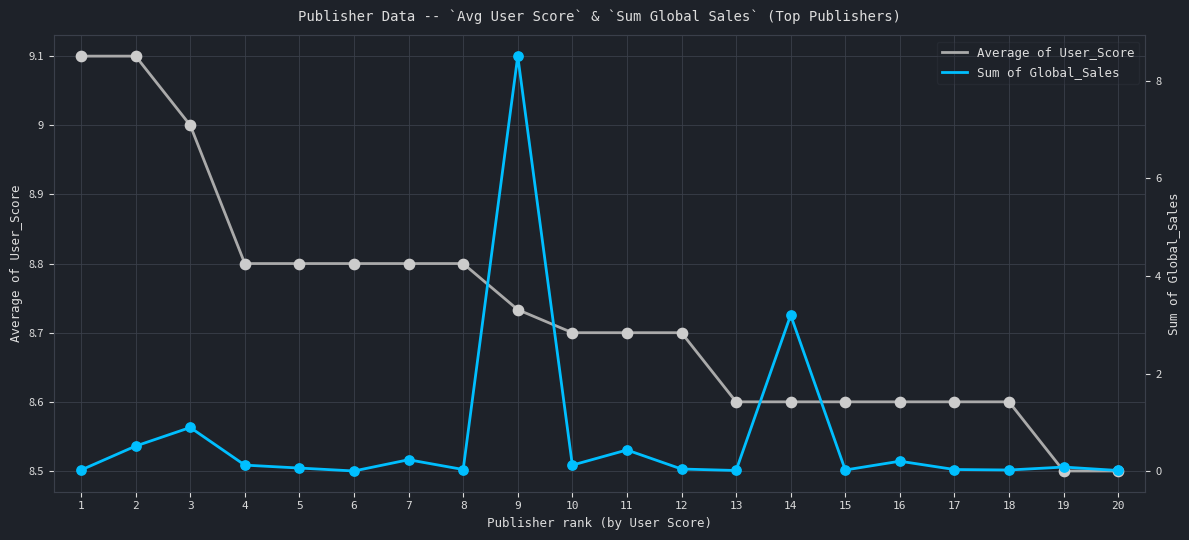

What is the total value across all series at 1?

9.1